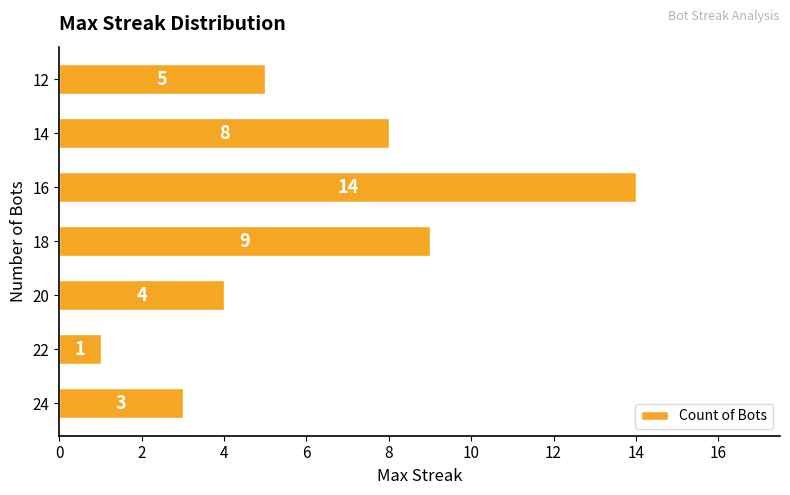

Rank the categories by value from lowest to highest.

22, 24, 20, 12, 14, 18, 16